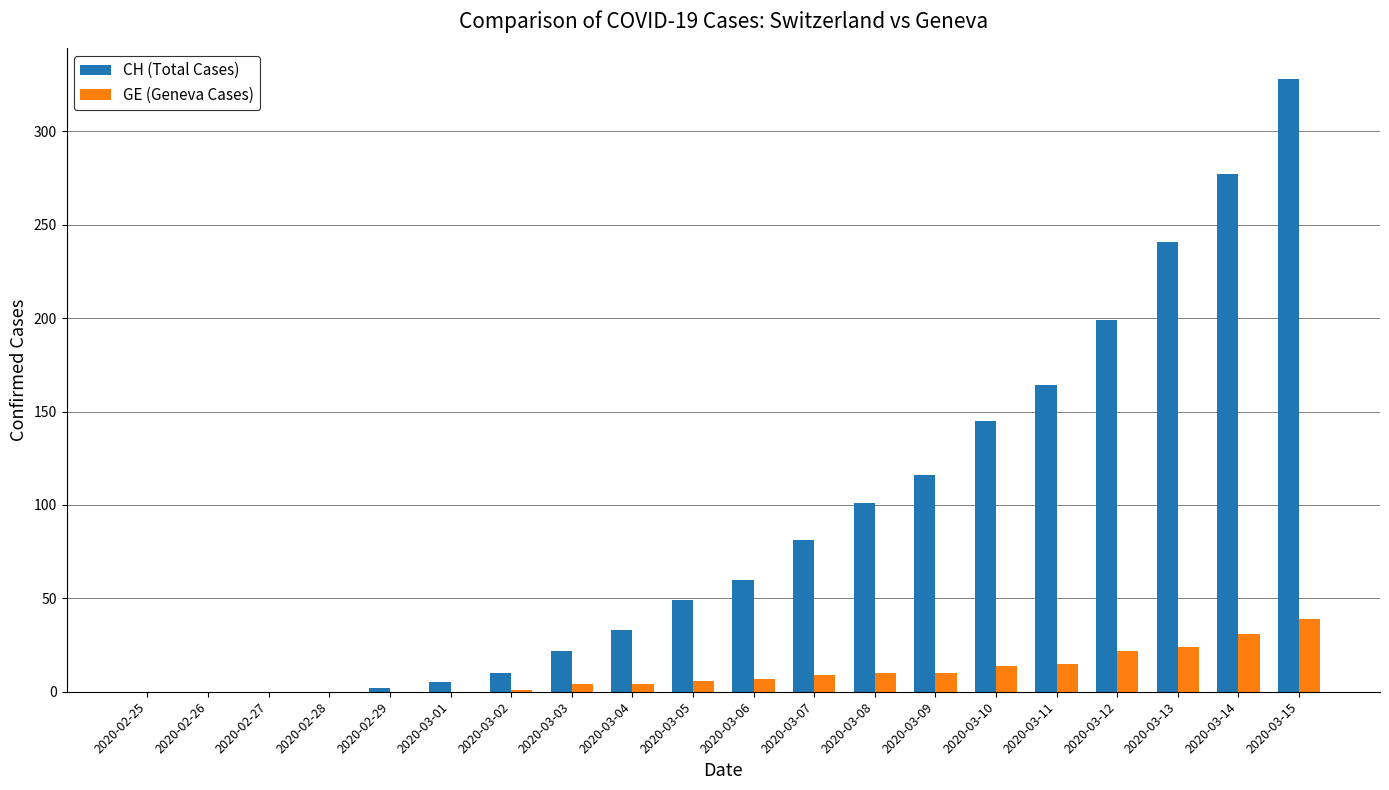

How many categories are shown in the chart?

20